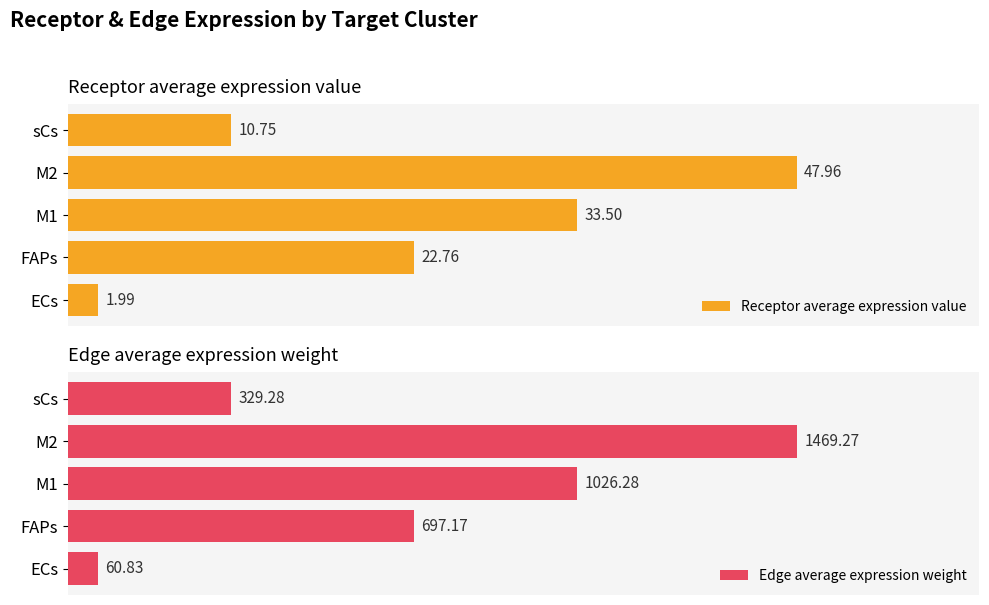

Rank the categories by Receptor average expression value value from highest to lowest.

M2, M1, FAPs, sCs, ECs